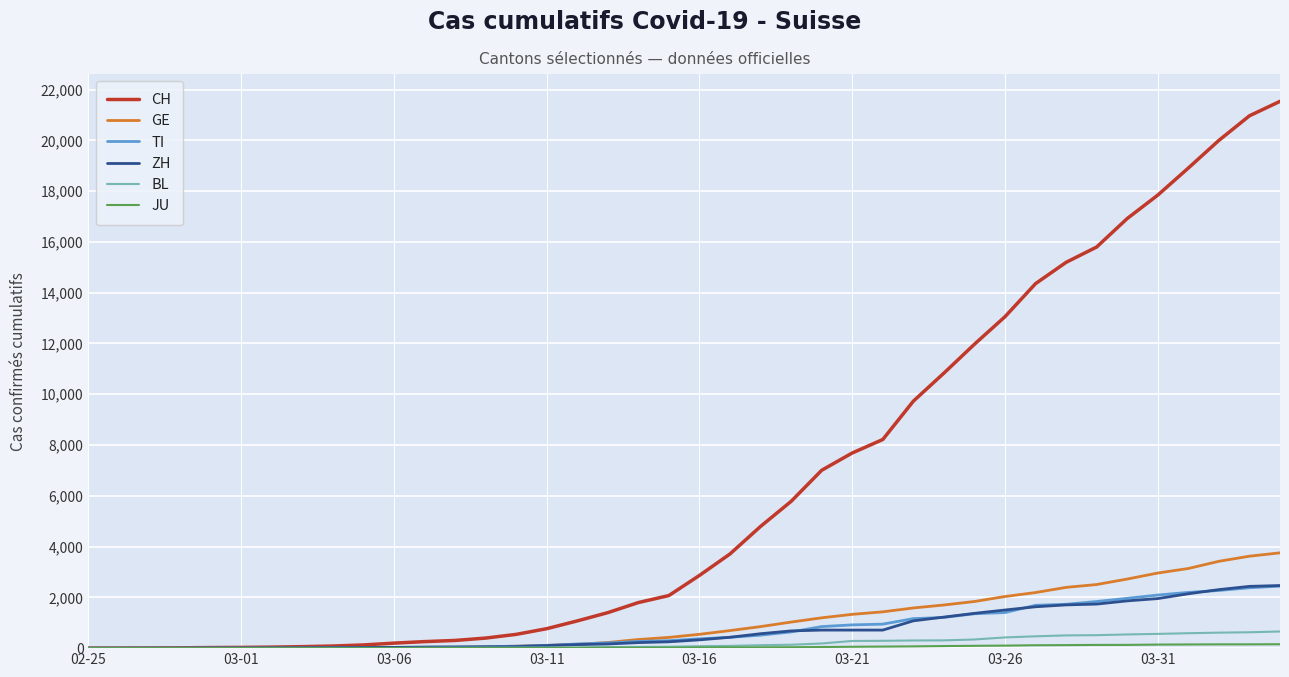

Does the chart have visible grid lines?

Yes